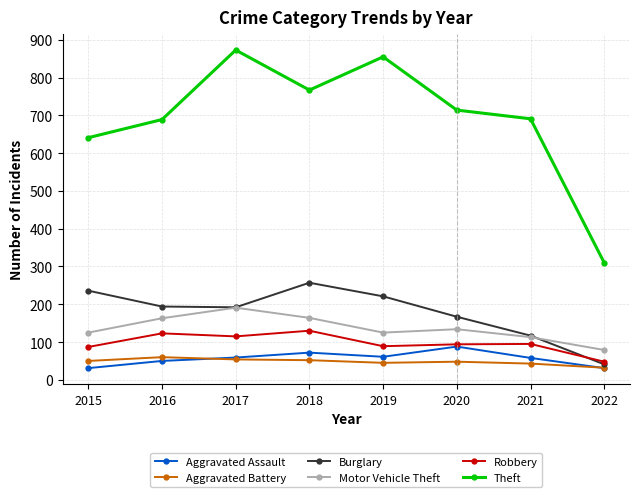

Rank the series by their maximum value, from lowest to highest.

Aggravated Battery, Aggravated Assault, Robbery, Motor Vehicle Theft, Burglary, Theft